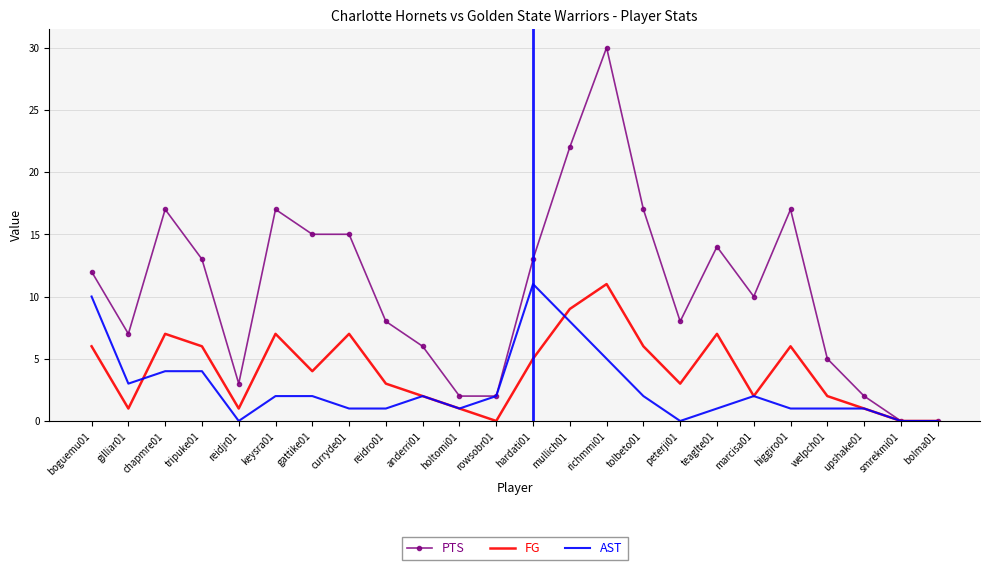

What is the maximum value for PTS?

30